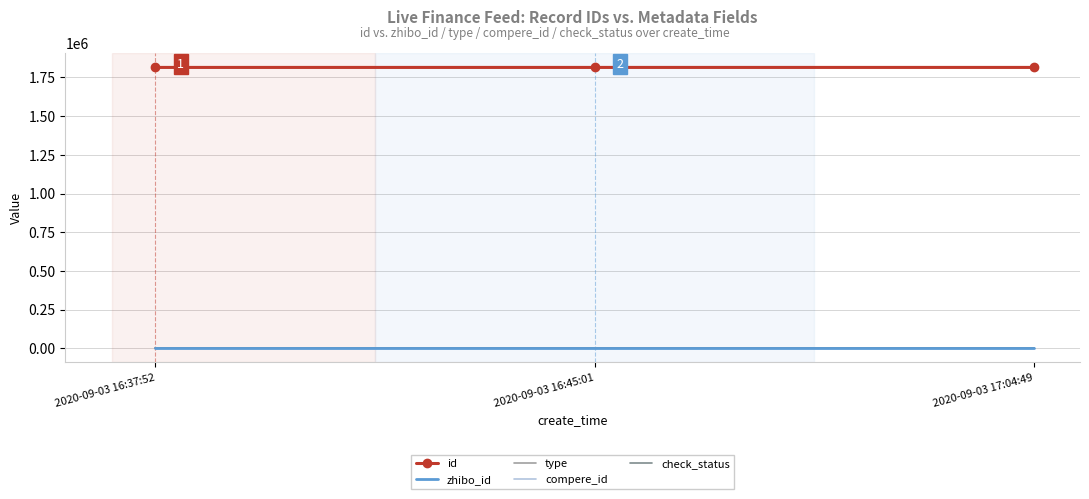

True or false: id has a value of 1814953 at 2020-09-03 16:37:52.

True